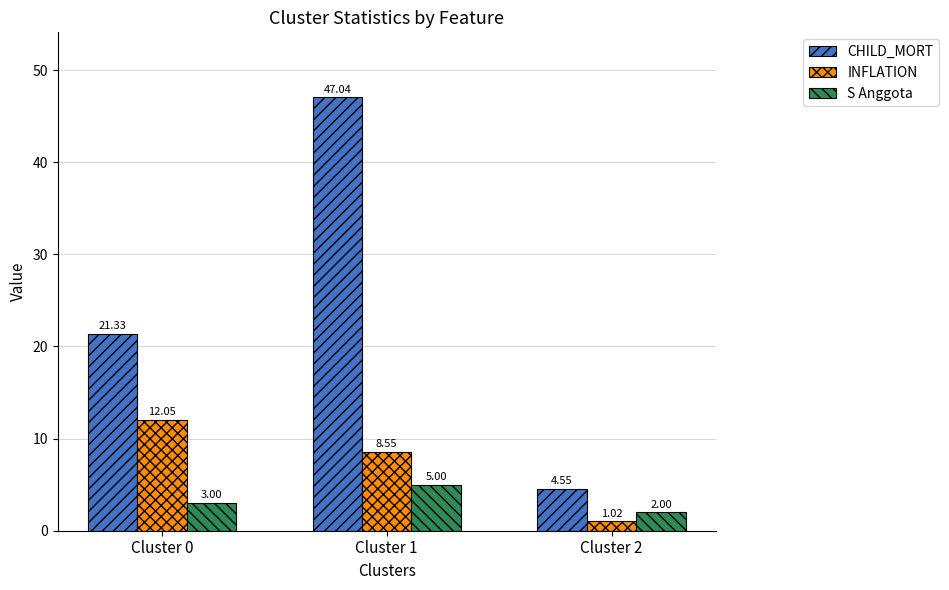

What are all the series names shown in the legend?

CHILD_MORT, INFLATION, S Anggota